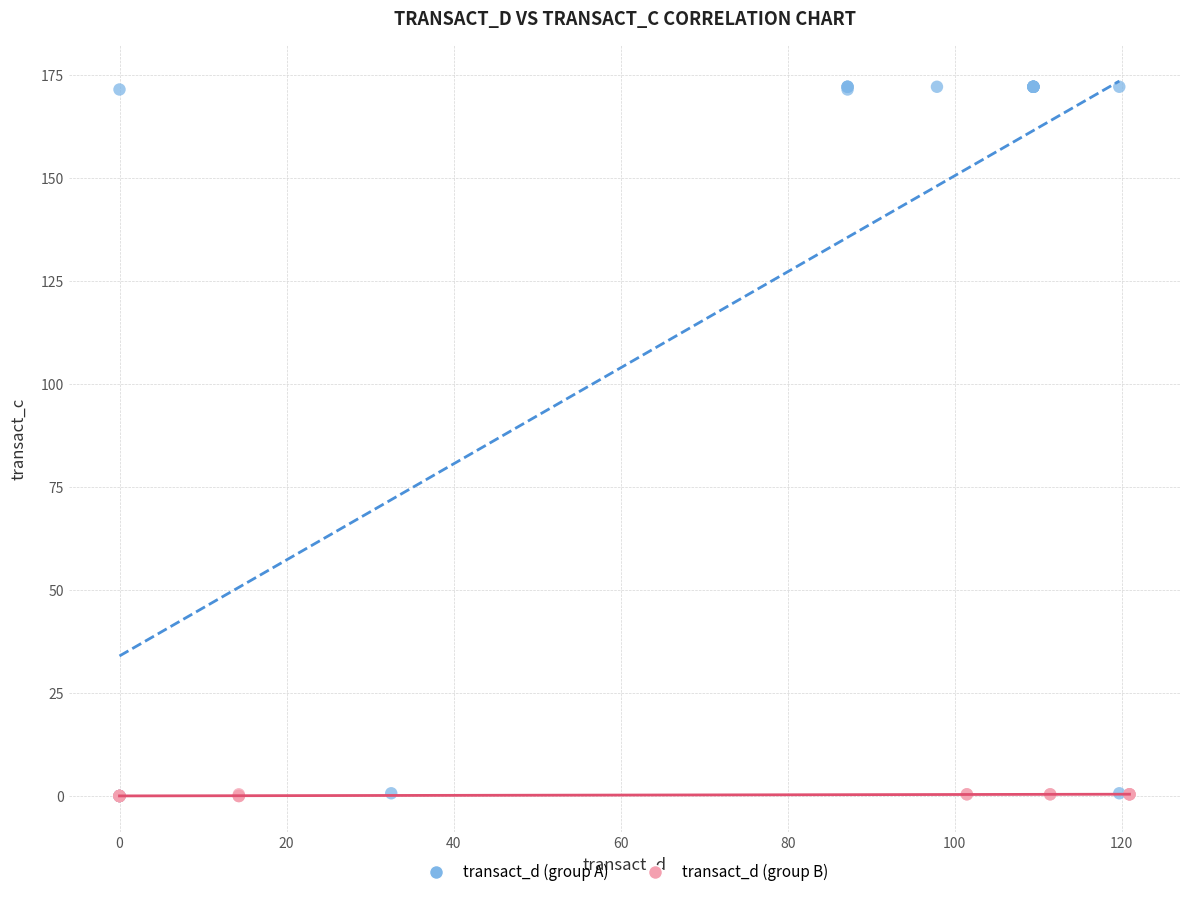

Which series has the largest Y range (max minus min)?

transact_d (group A)